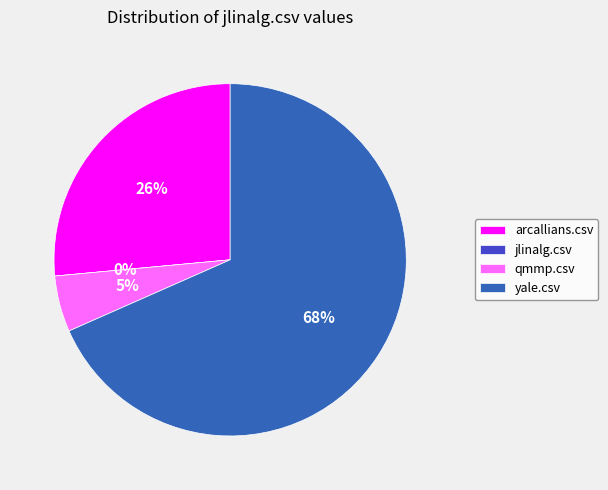

What is the smallest slice in the pie chart?

jlinalg.csv